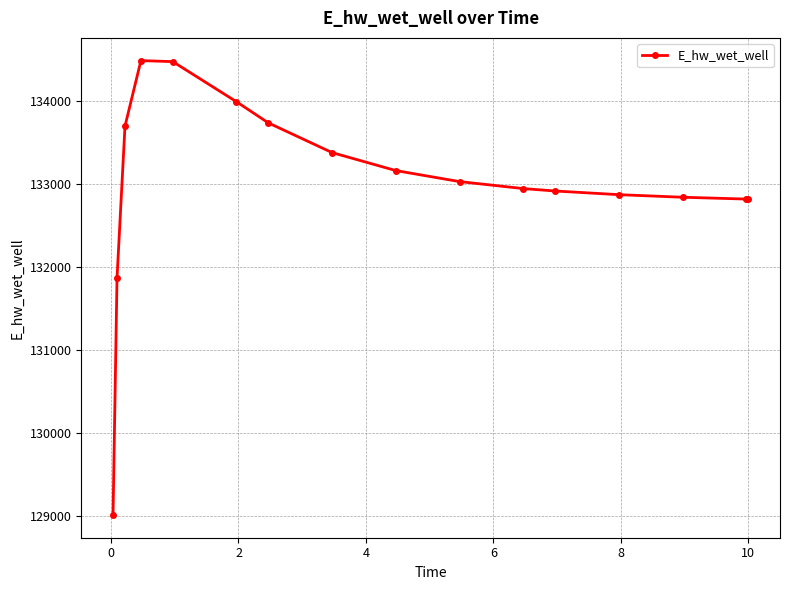

What is the sum of all values?

2127992.2